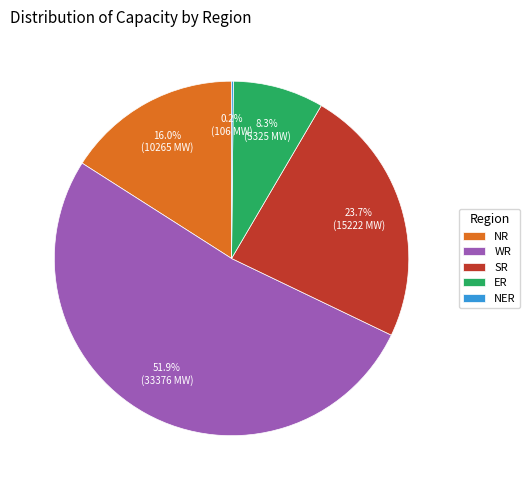

Which slice is the largest?

WR